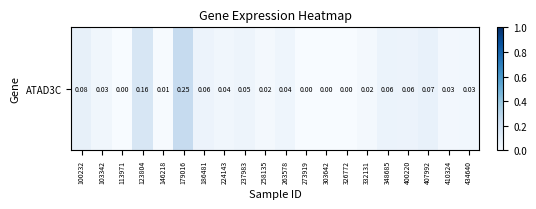

Count the number of data series in this chart.

1